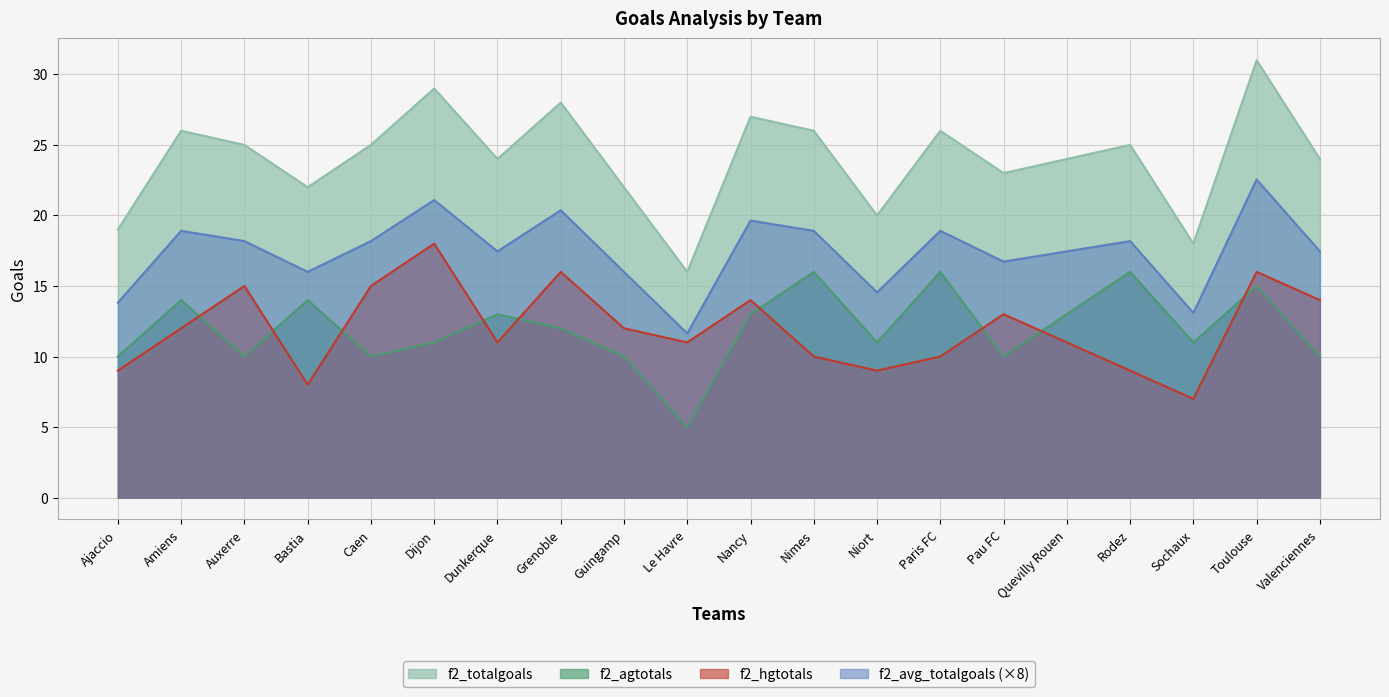

Rank the series at Pau FC from highest to lowest value.

f2_totalgoals, f2_avg_totalgoals (×8), f2_hgtotals, f2_agtotals